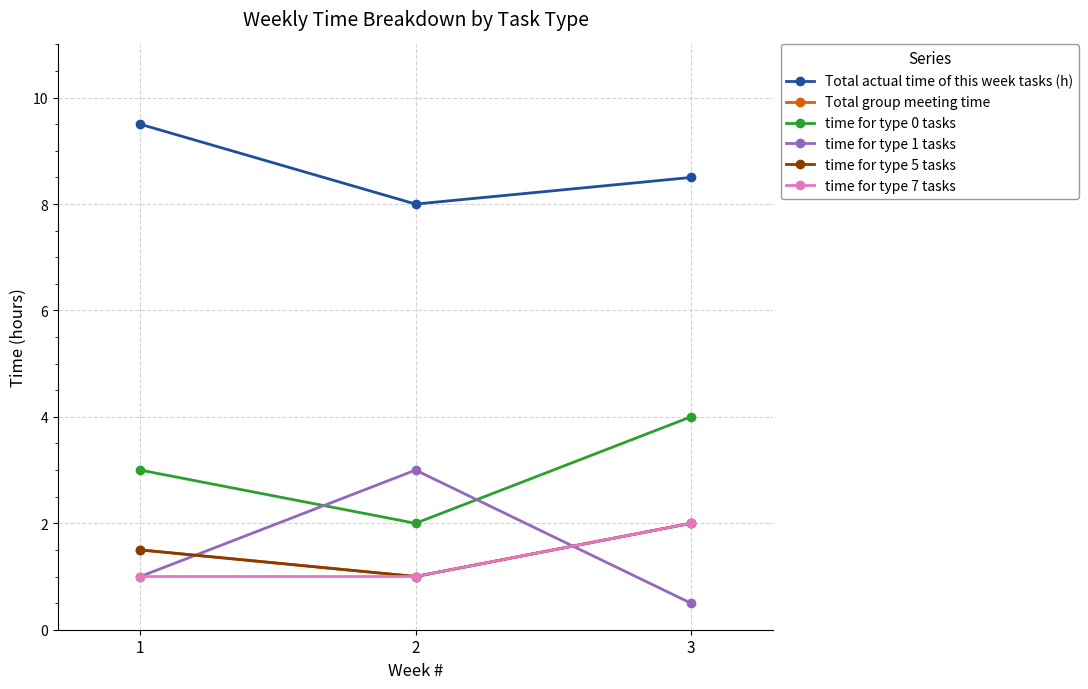

List the labels in order of Total actual time of this week tasks (h) value, largest first.

1, 3, 2